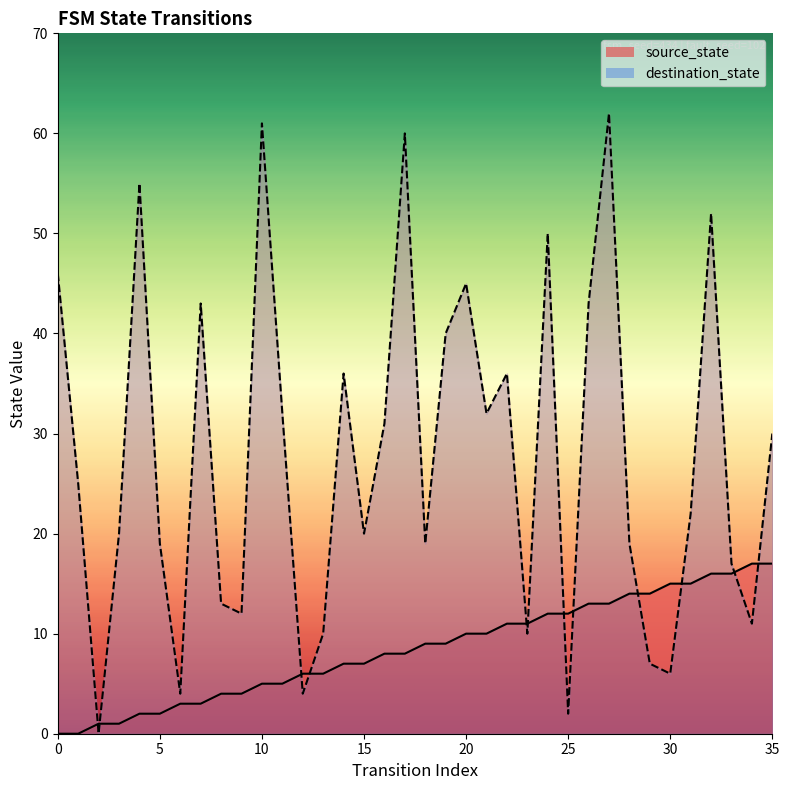

What is the maximum value for source_state?

17